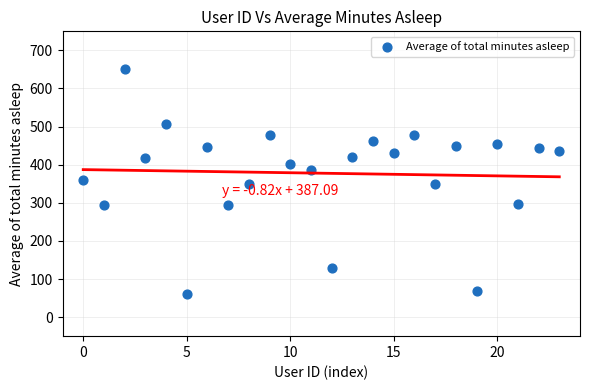

What is the range of Y values (max minus min)?

591.0